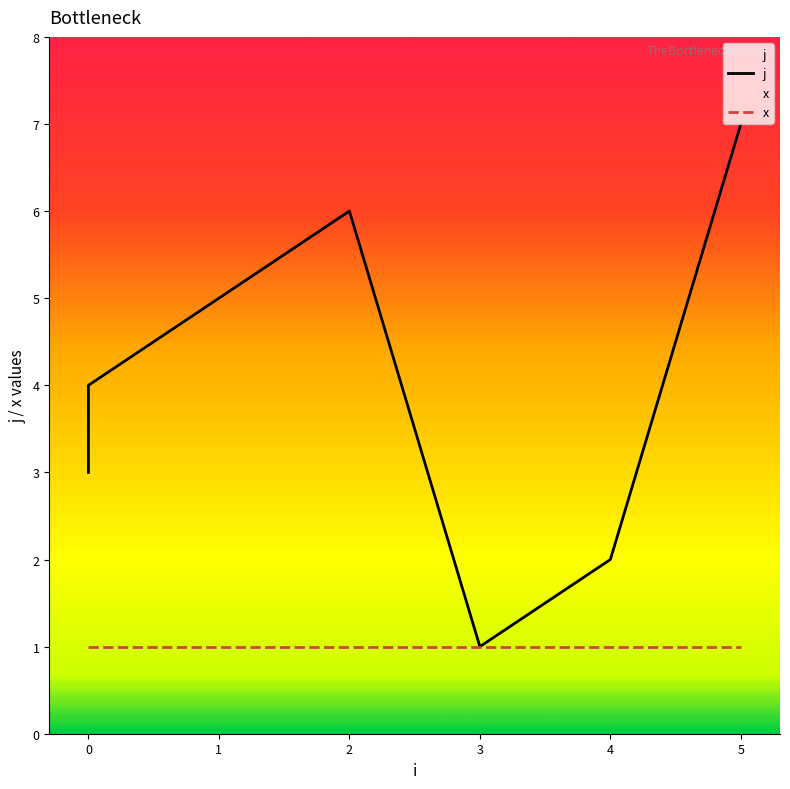

The x series shows 1 at 1. True or false?

True